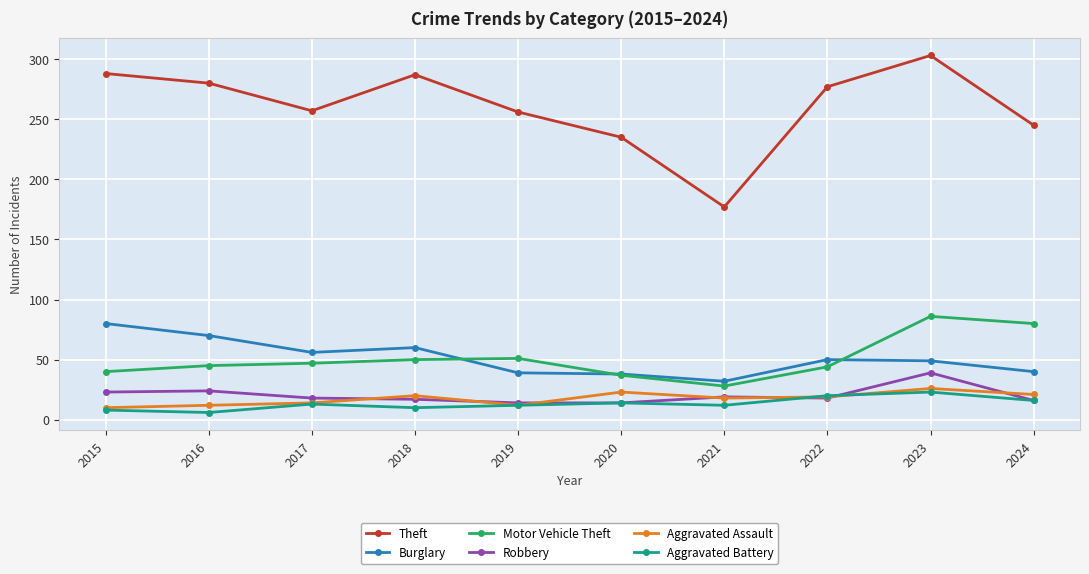

True or false: Motor Vehicle Theft has a value of 30 at 2017.

False